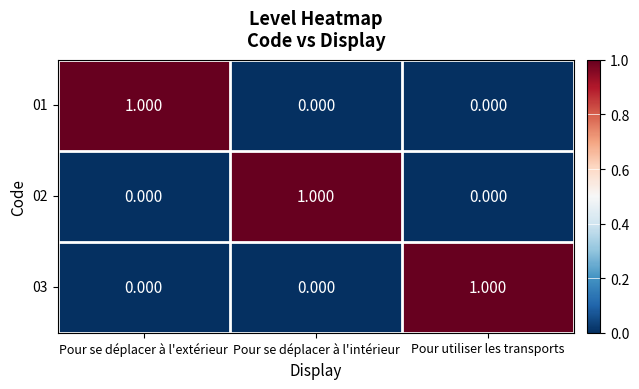

What is the total value across all series at Pour utiliser les transports?

1